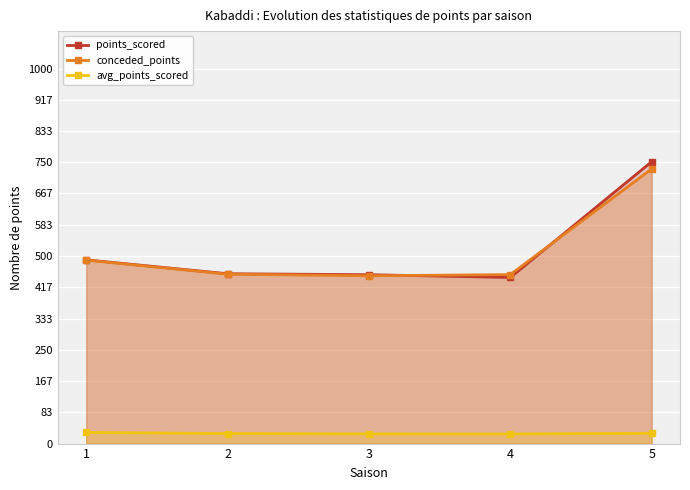

At which category does the chart reach its peak across all series?

5